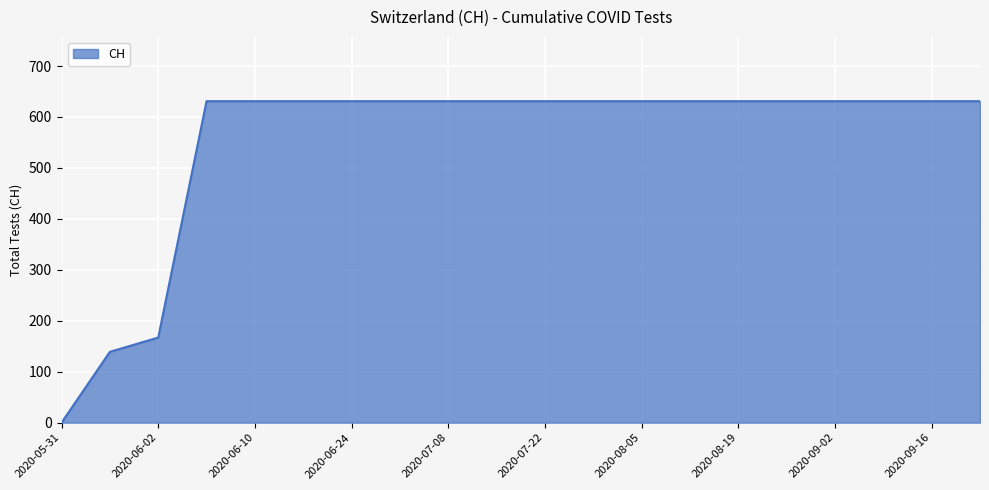

How many values are below 631?

3